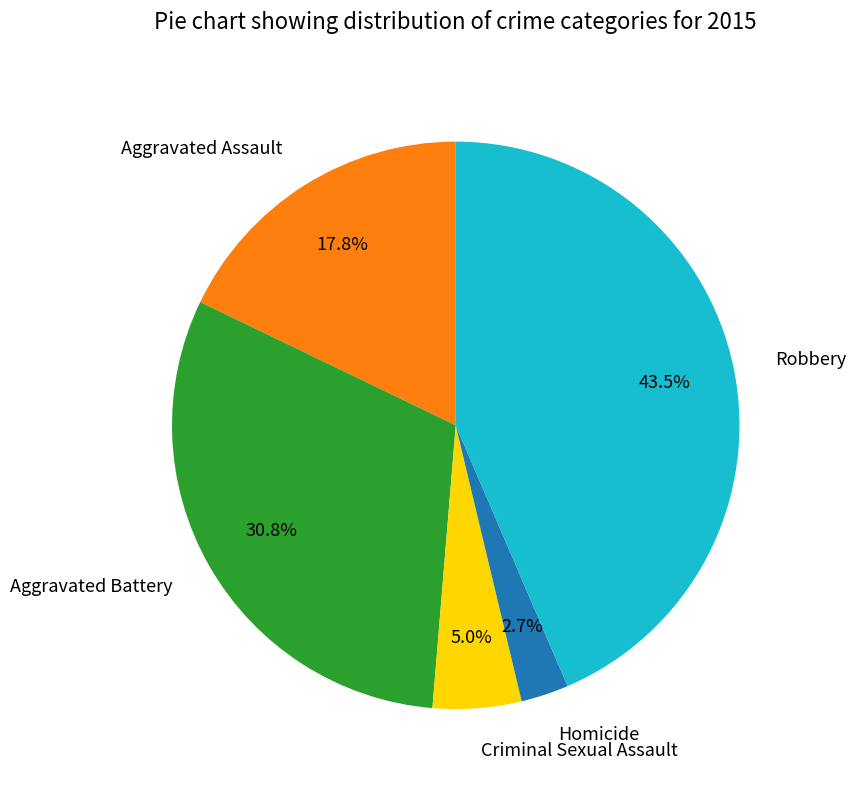

What percentage is NOT represented by Homicide?

97.3%